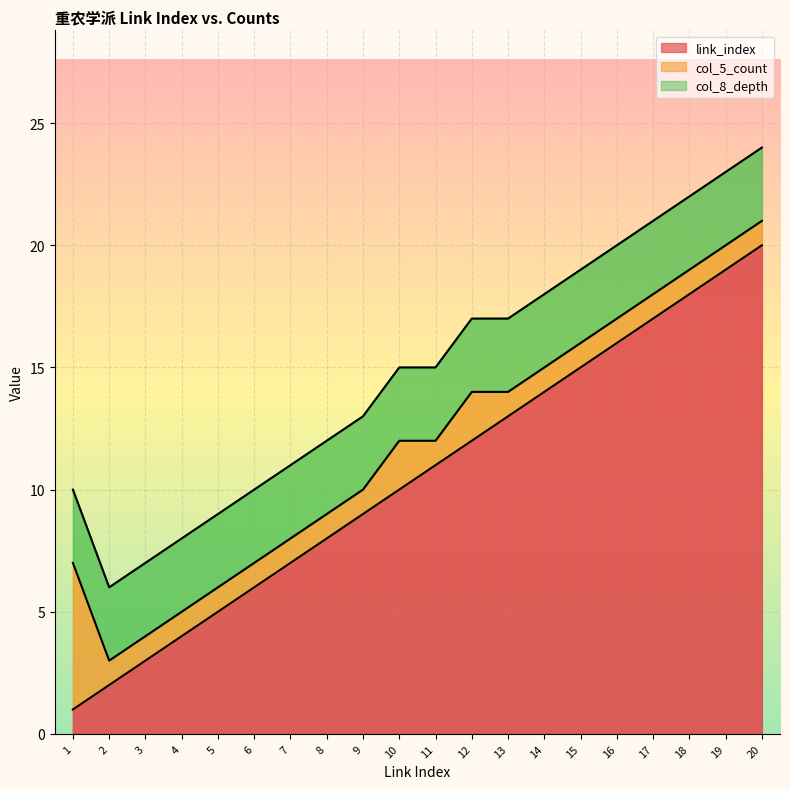

True or false: col_8_depth has a value of 2 at 10.

False